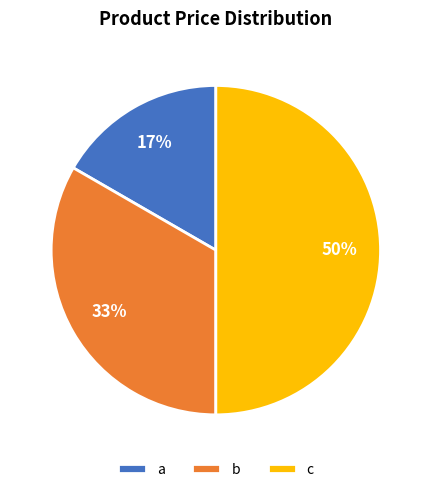

What percentage is the a slice, to the nearest percent?

17%